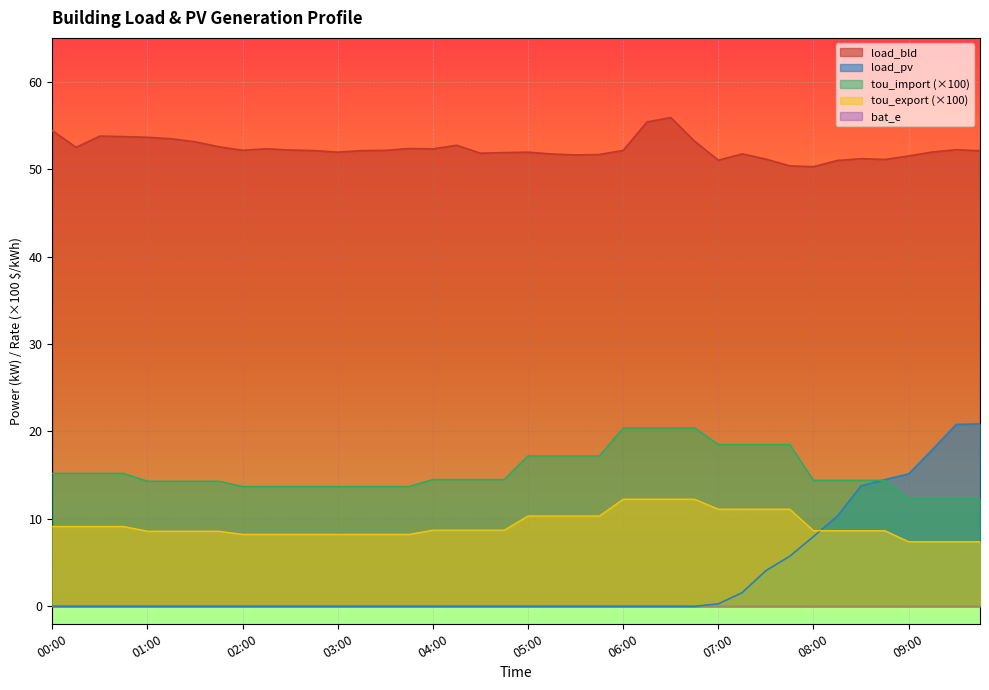

What is the maximum value for load_bld?

55.9